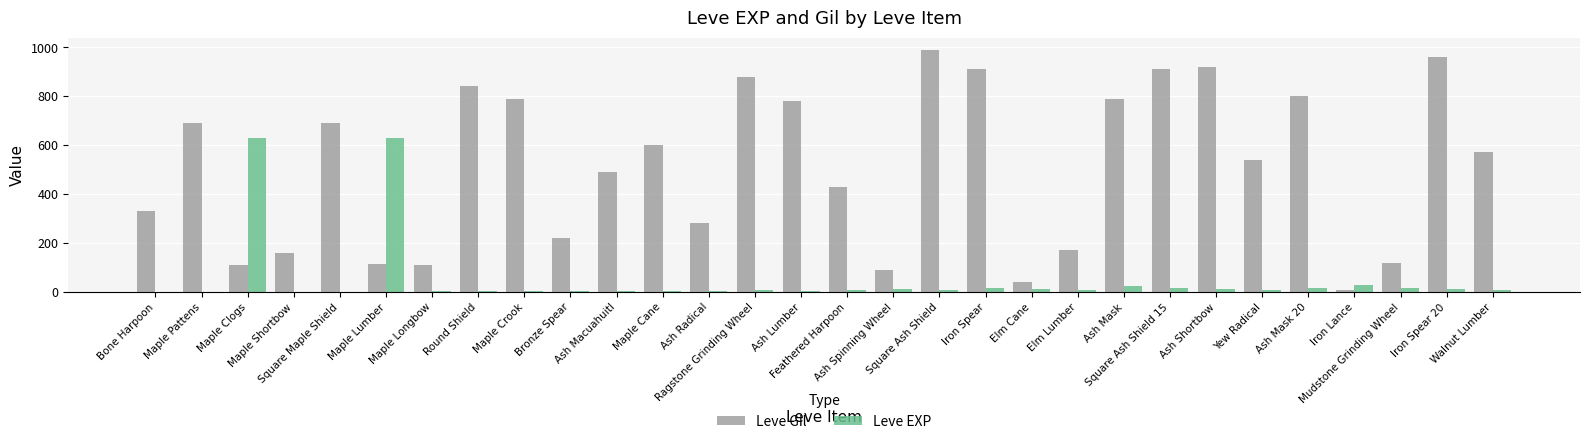

Which series changed the most between Ash Spinning Wheel and Mudstone Grinding Wheel?

Leve Gil